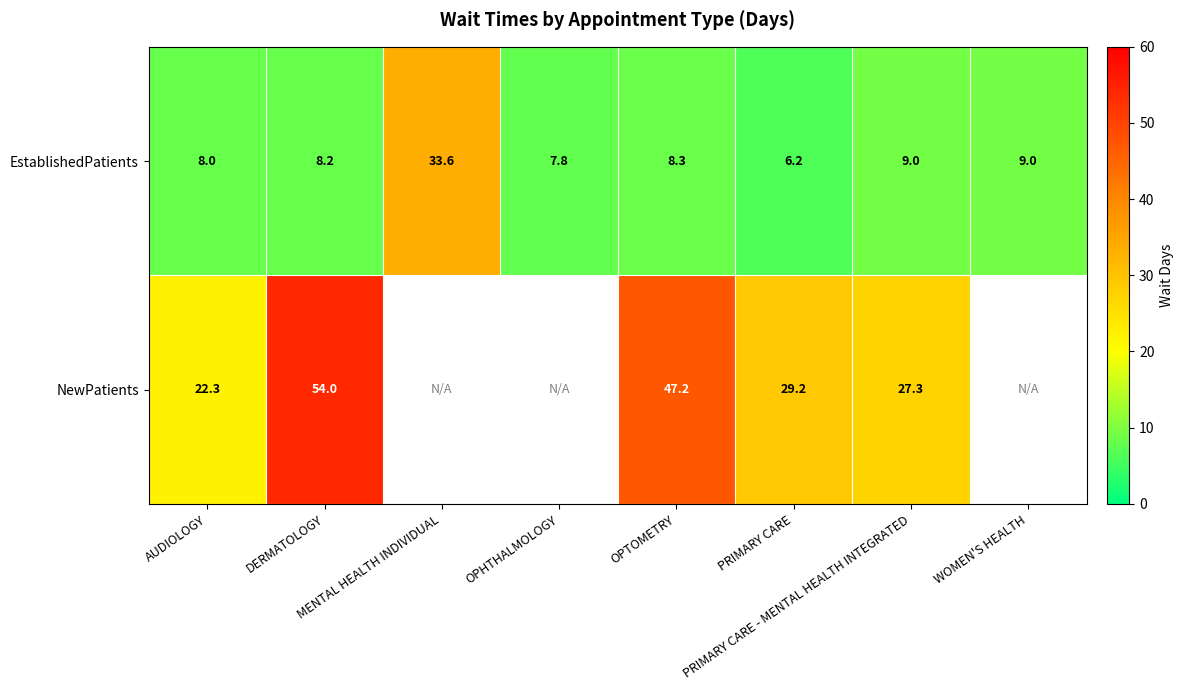

What is the sum of all EstablishedPatients values?

90.1